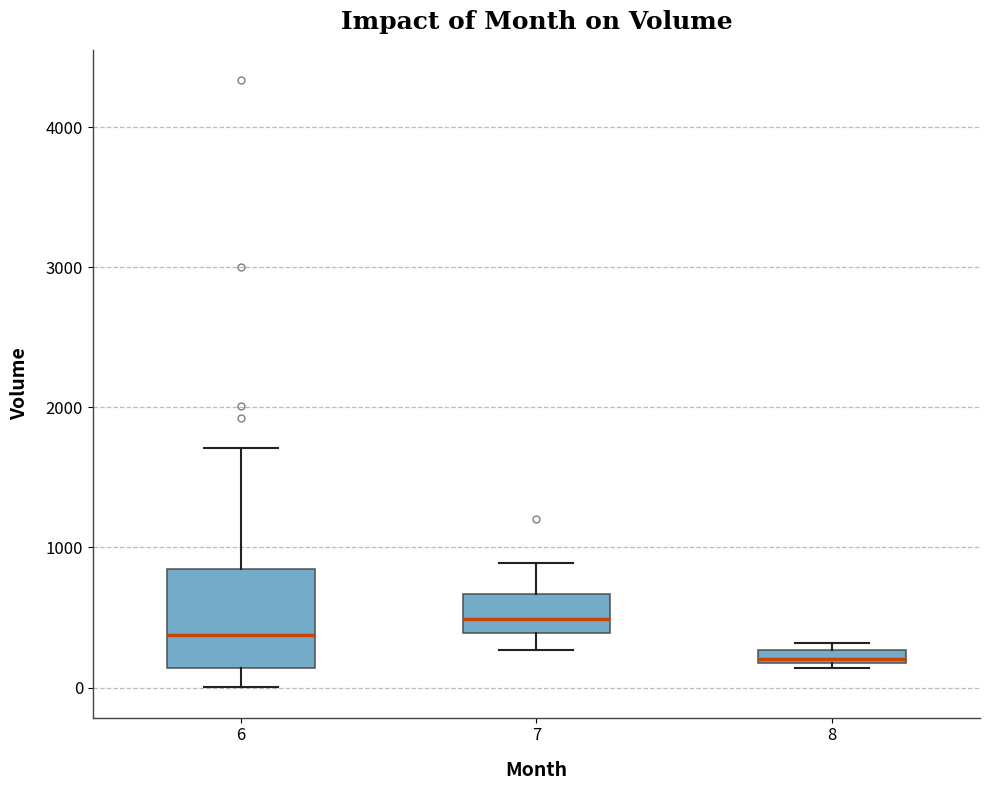

Which box has the highest median line?

7